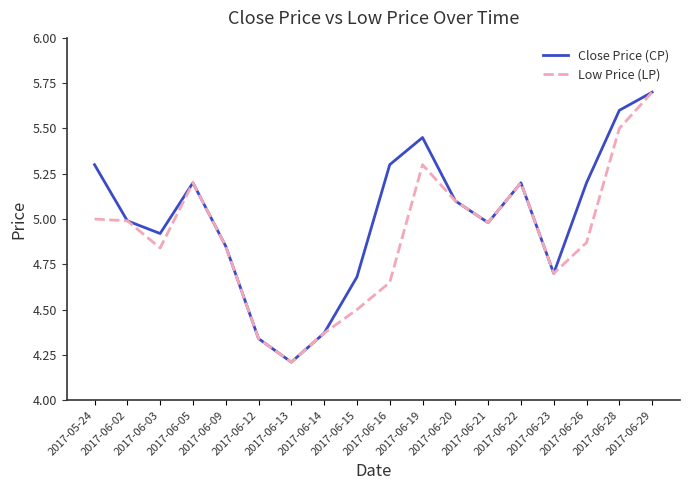

Which series has the largest total across all categories?

Close Price (CP)